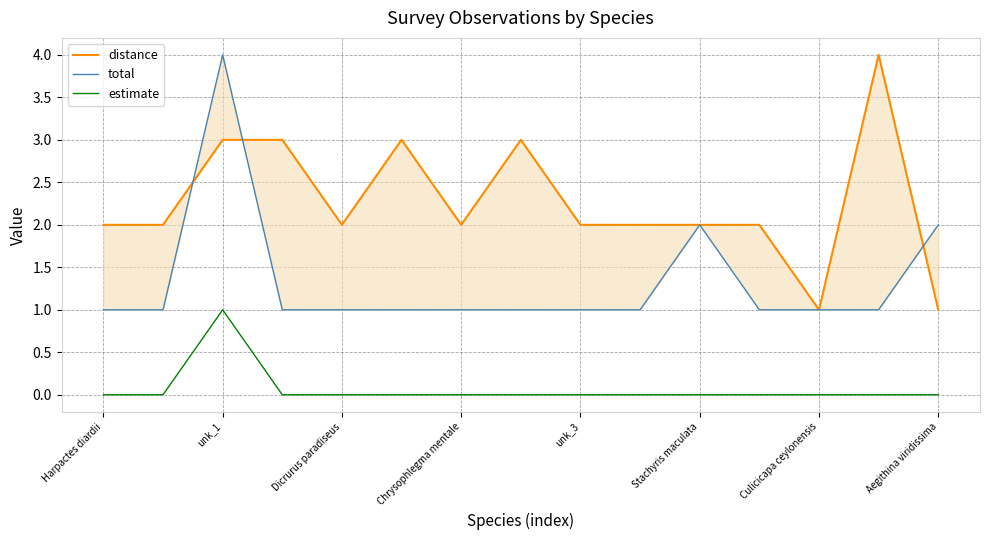

Which series has the largest total across all categories?

distance